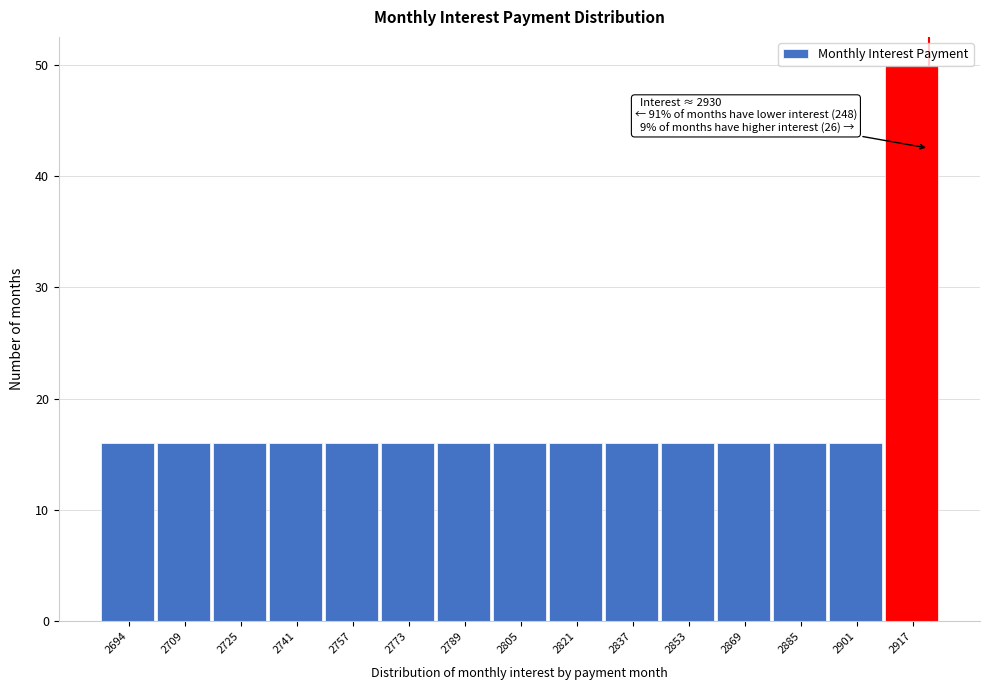

What is the sum of all values?

274